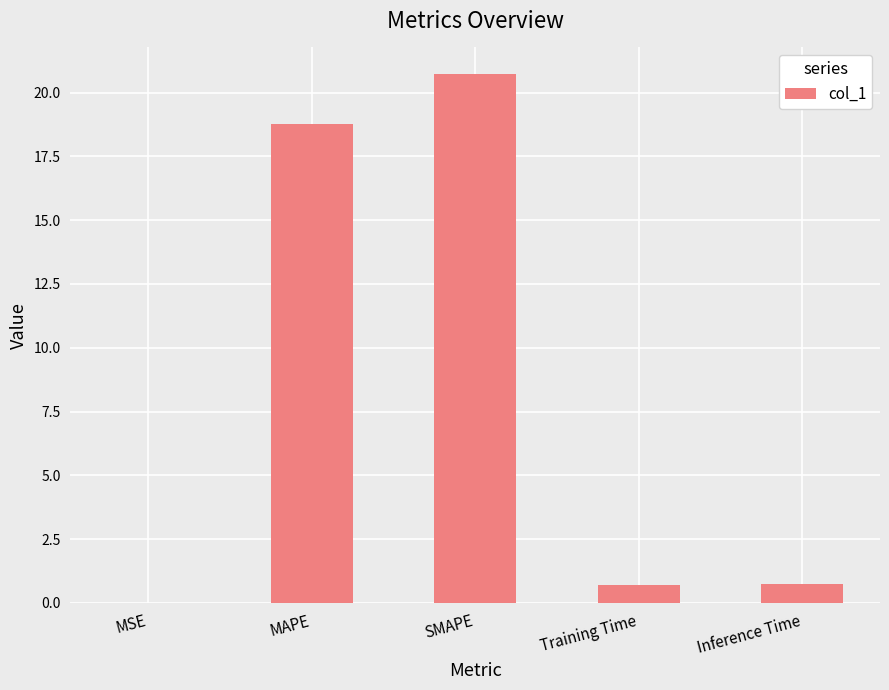

Where is the data nearest to the value 10?

MAPE